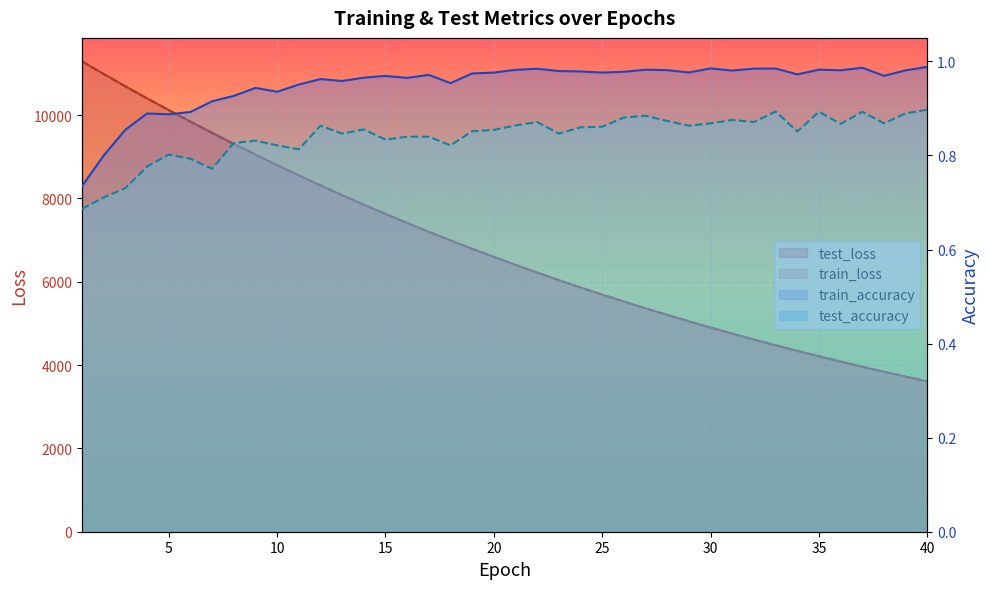

What is the maximum value for train_loss?

11286.7